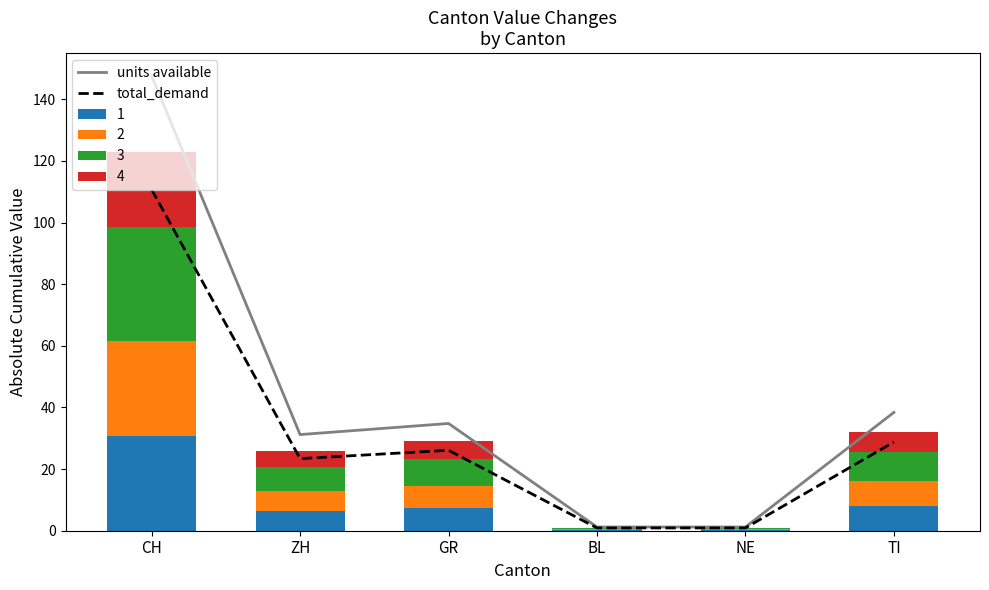

At which label does units available first exceed 34?

CH